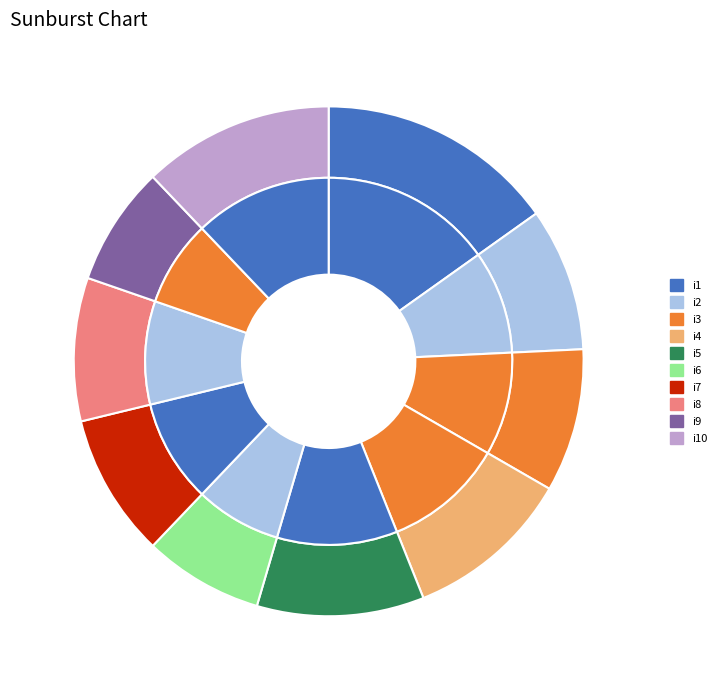

Between i4 and i8, which is larger?

i4